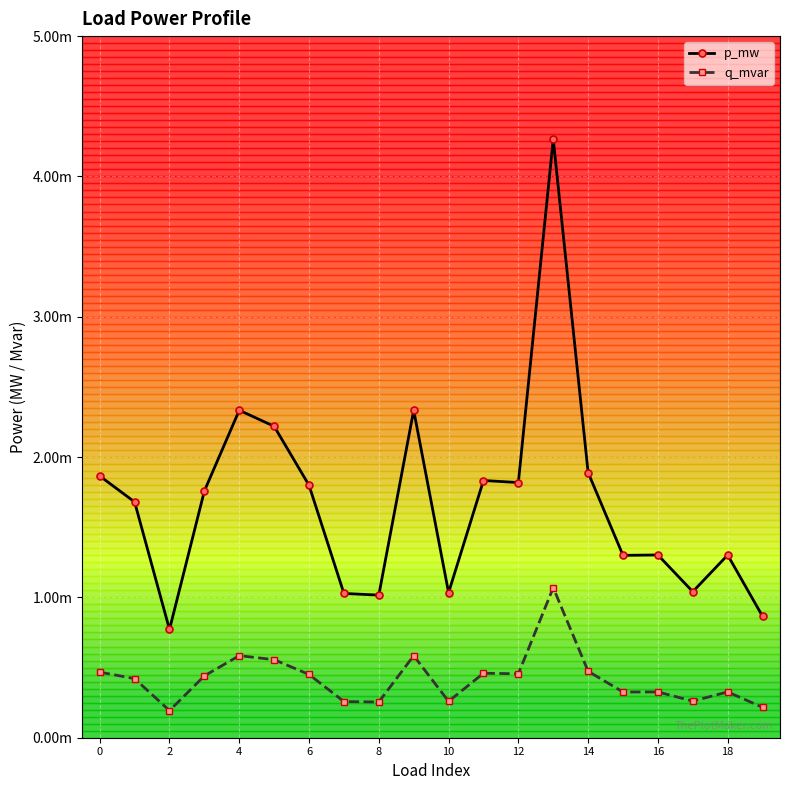

Does the chart display data point markers on the line(s)?

Yes